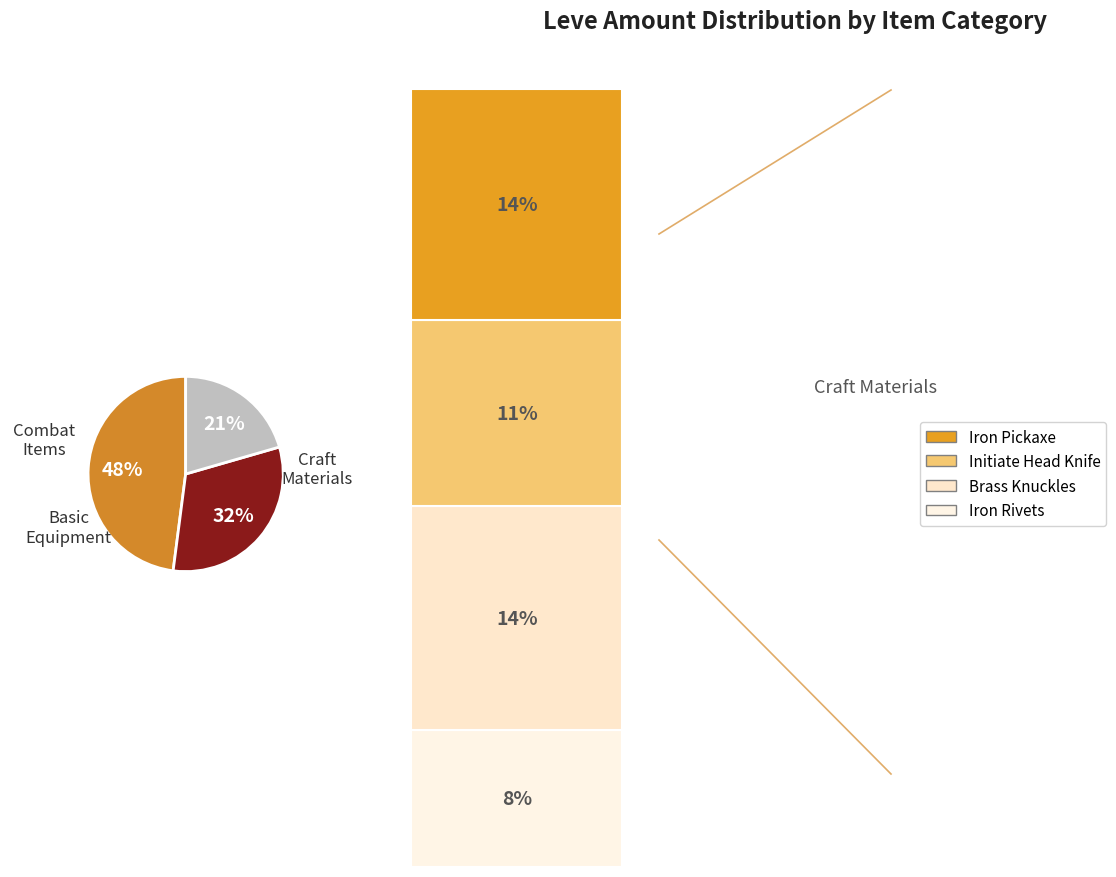

Count the number of slices in the pie.

3